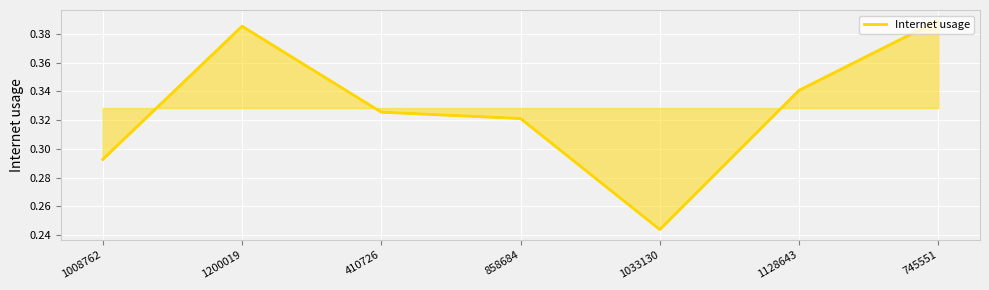

How many lines are shown in the chart?

1